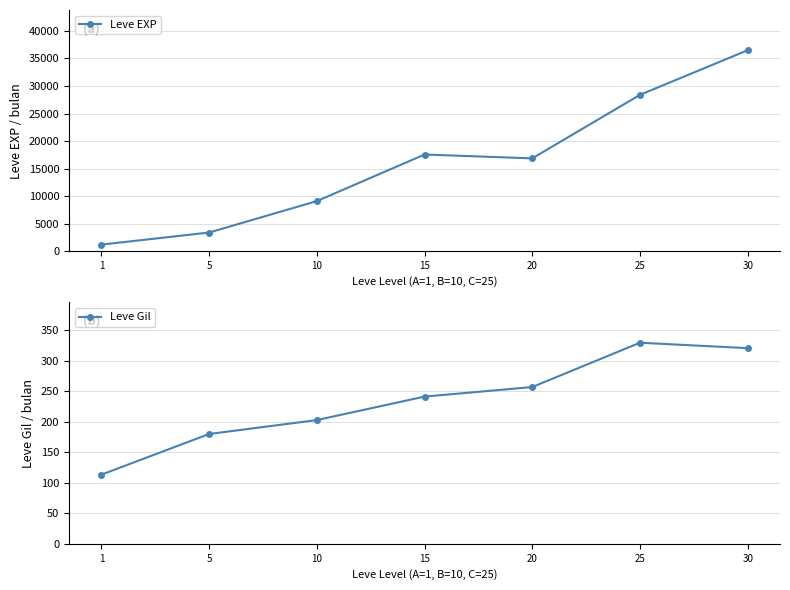

Between 5 and 1, which is larger?

5